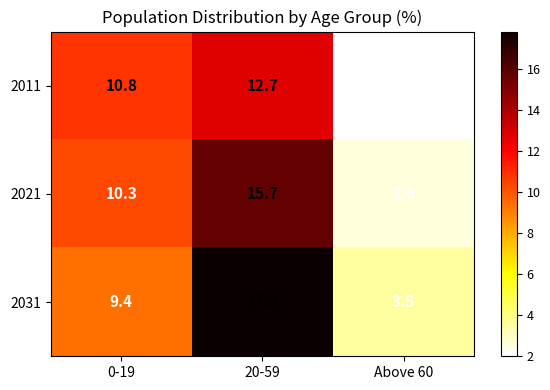

Count the number of data series in this chart.

3